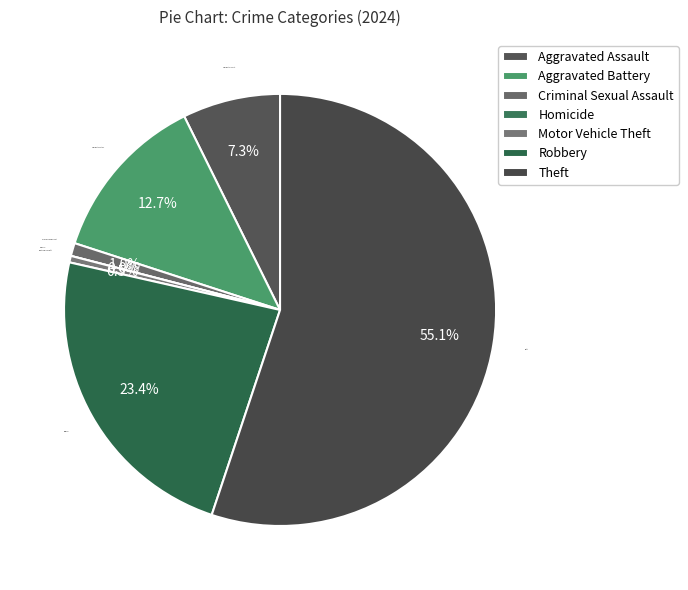

To the nearest percent, what percentage of the pie is Homicide?

1%